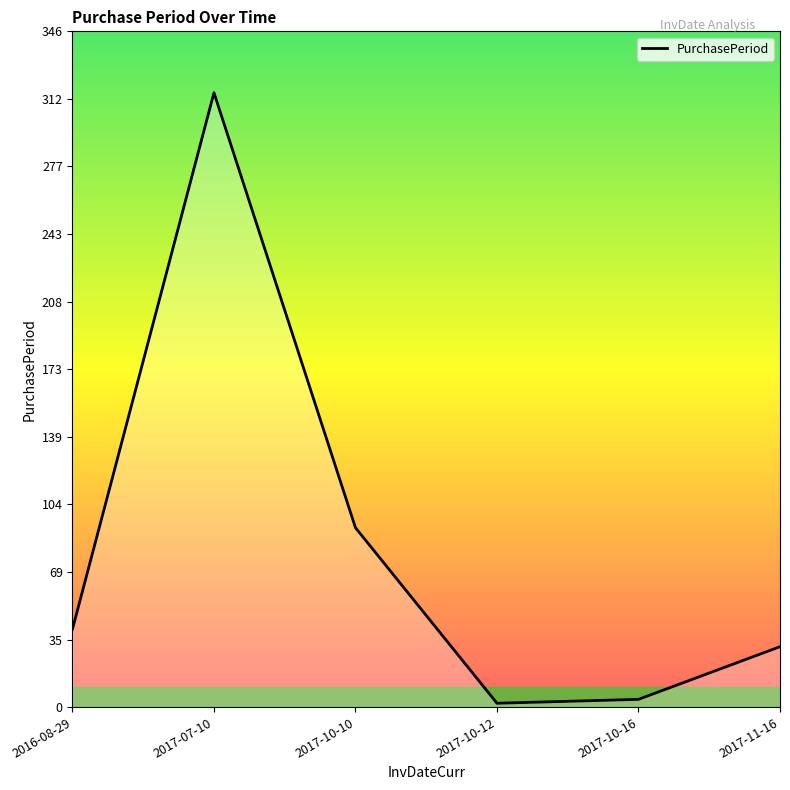

At which label is the value closest to 158?

2017-10-10